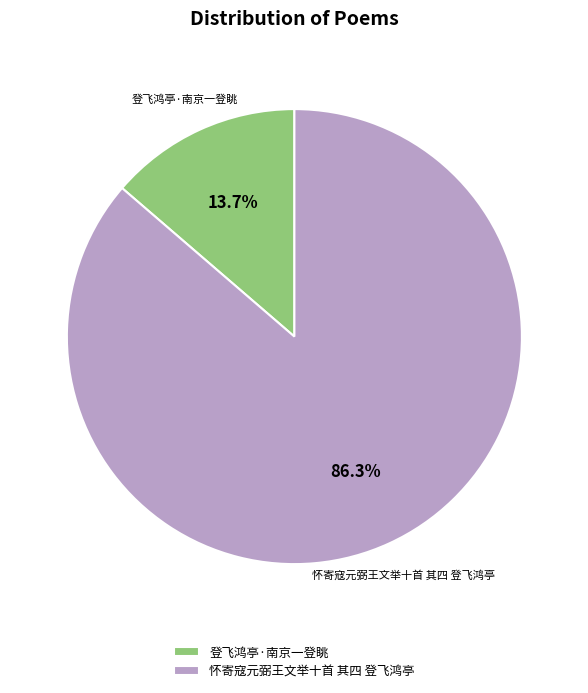

Does any single category account for the majority?

Yes